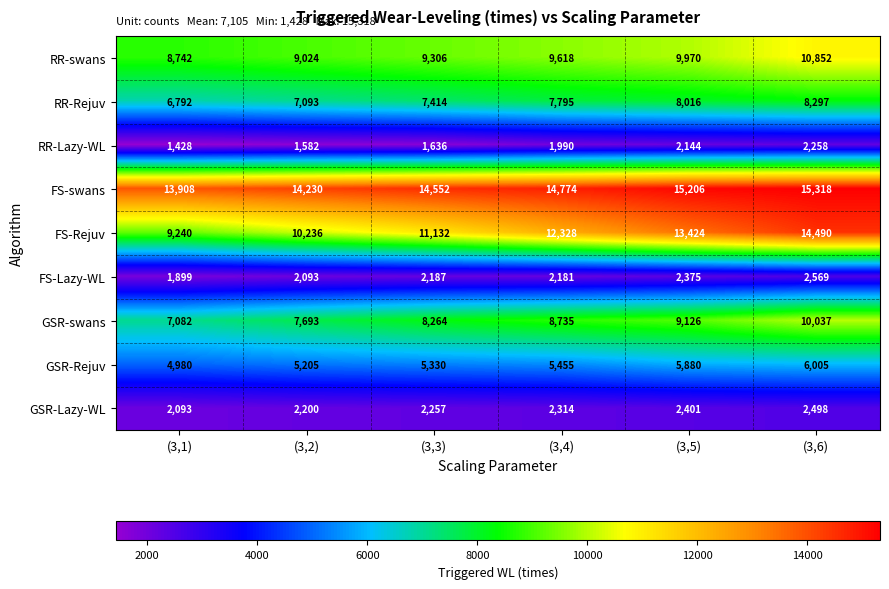

Is it true that RR-Rejuv equals 7414 at (3,3)?

True